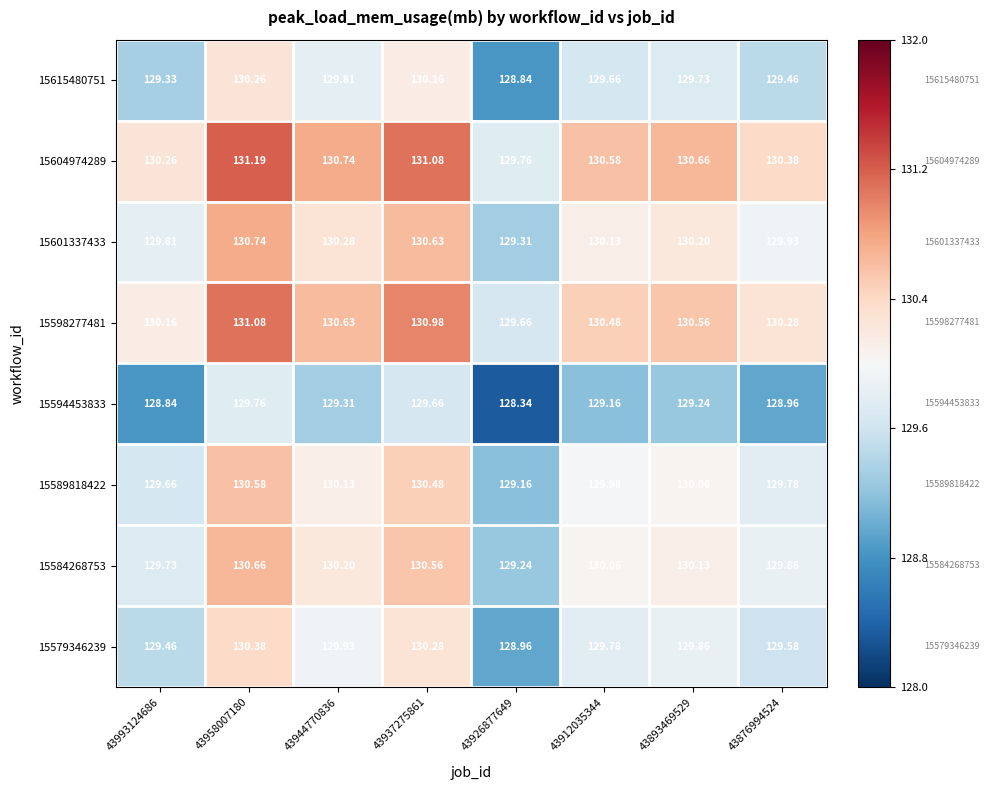

At 43912035344, list the series in order from largest to smallest.

15604974289, 15598277481, 15601337433, 15584268753, 15589818422, 15579346239, 15615480751, 15594453833